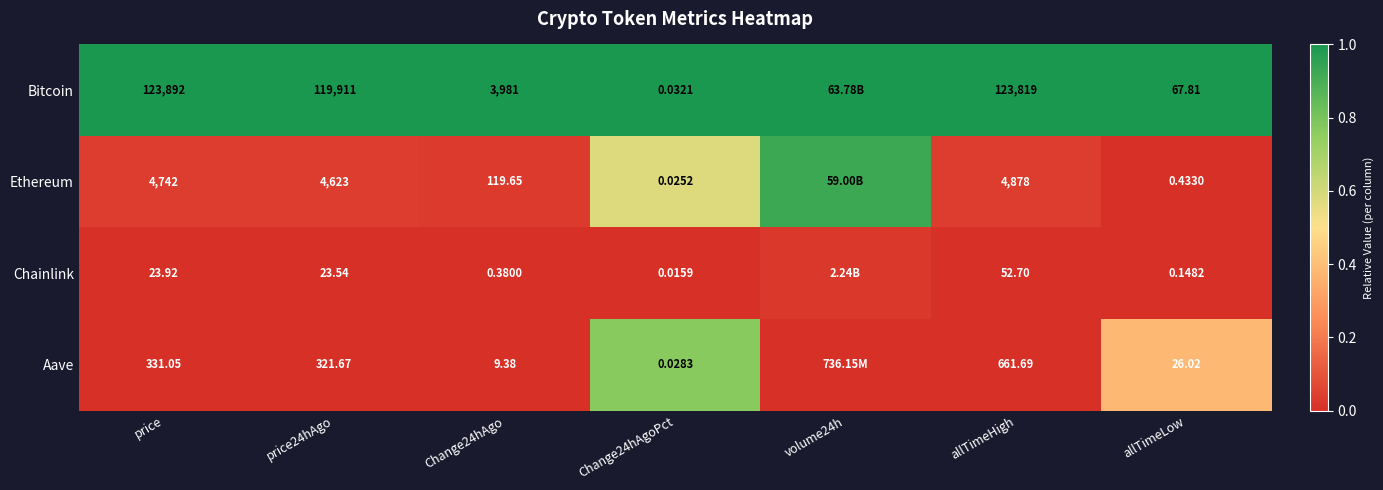

Which series changed the most between Change24hAgo and Change24hAgoPct?

Bitcoin